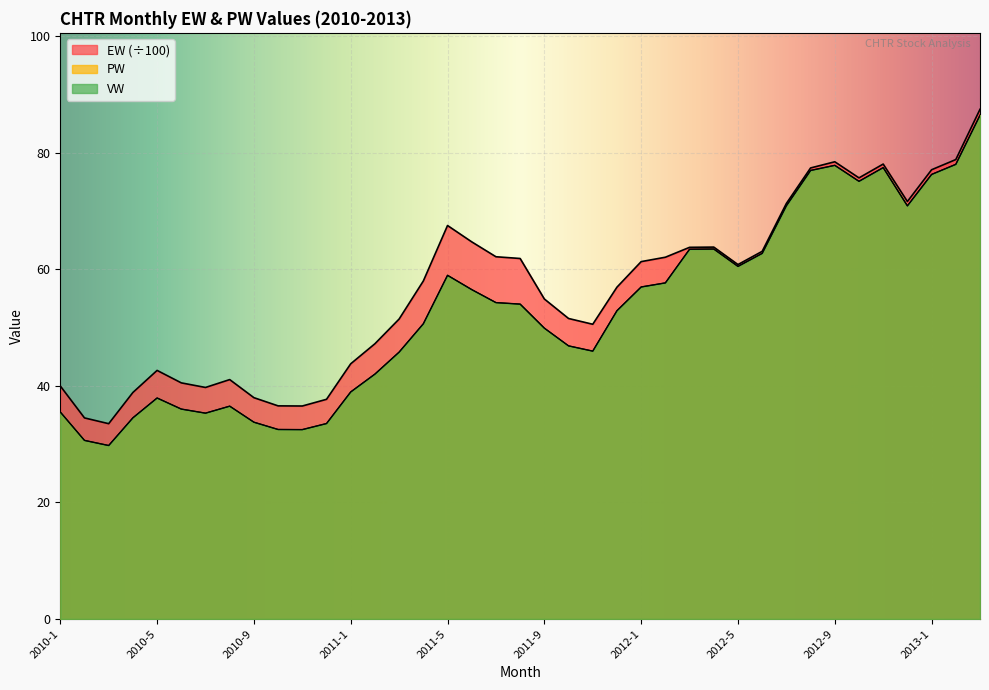

What is the lowest value of the PW series?

29.8